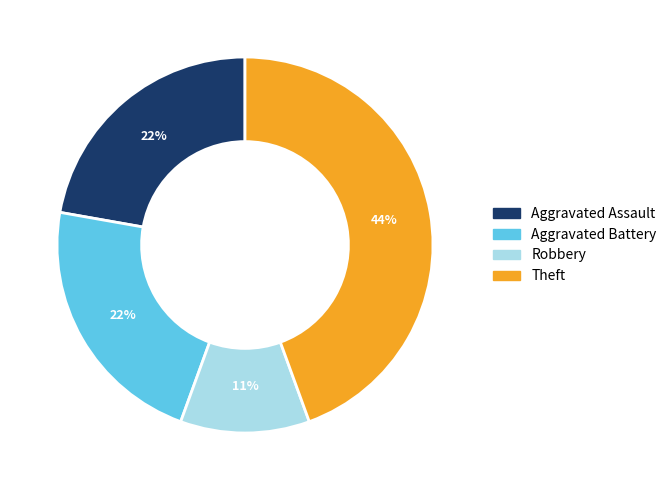

Is there a majority slice in this chart?

No